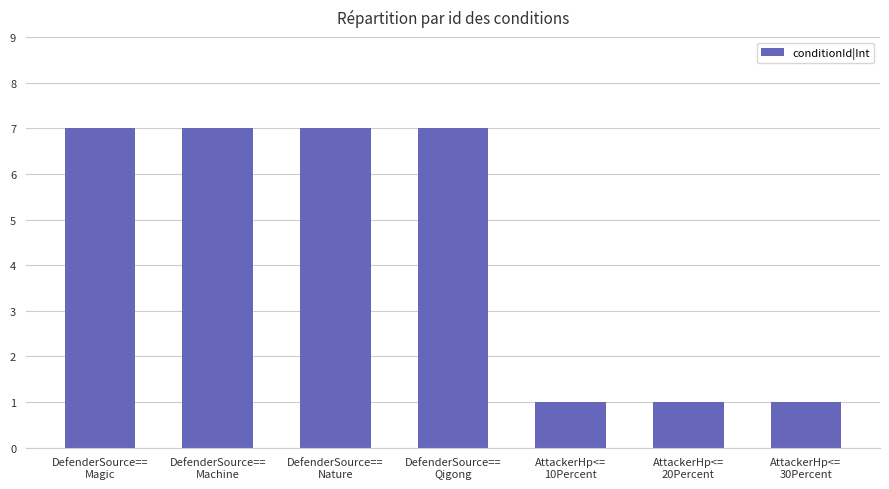

What is the maximum value shown in the chart?

7